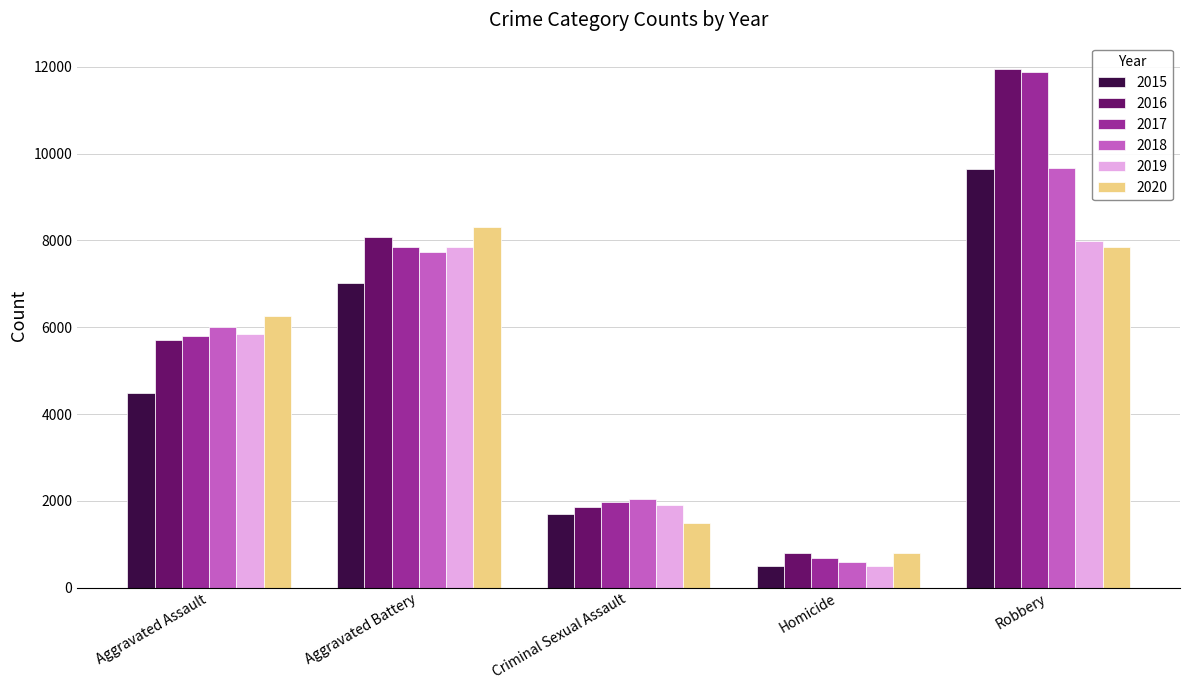

Reading left to right, list all the values displayed in this chart.

2015: Aggravated Assault=4480	Aggravated Battery=7019	Criminal Sexual Assault=1703	Homicide=496	Robbery=9638
2016: Aggravated Assault=5713	Aggravated Battery=8086	Criminal Sexual Assault=1850	Homicide=786	Robbery=11960
2017: Aggravated Assault=5793	Aggravated Battery=7845	Criminal Sexual Assault=1977	Homicide=672	Robbery=11880
2018: Aggravated Assault=6002	Aggravated Battery=7735	Criminal Sexual Assault=2033	Homicide=588	Robbery=9681
2019: Aggravated Assault=5841	Aggravated Battery=7858	Criminal Sexual Assault=1914	Homicide=499	Robbery=7995
2020: Aggravated Assault=6265	Aggravated Battery=8321	Criminal Sexual Assault=1489	Homicide=787	Robbery=7855